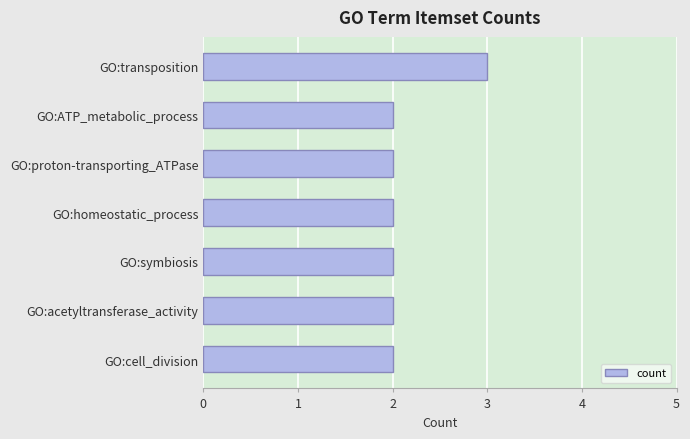

What is the ratio of the value at GO:proton-transporting_ATPase to the value at GO:symbiosis?

1.0